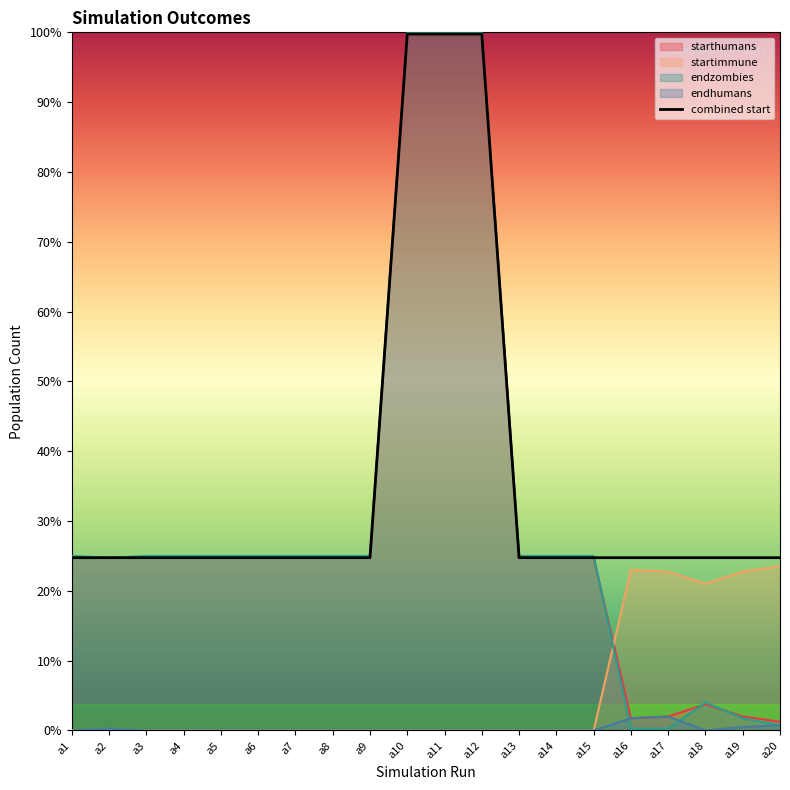

Reading left to right, list all the values displayed in this chart.

a1=99	a2=99	a3=99	a4=99	a5=99	a6=99	a7=99	a8=99	a9=99	a10=399	a11=399	a12=399	a13=99	a14=99	a15=99	a16=99	a17=99	a18=99	a19=99	a20=99